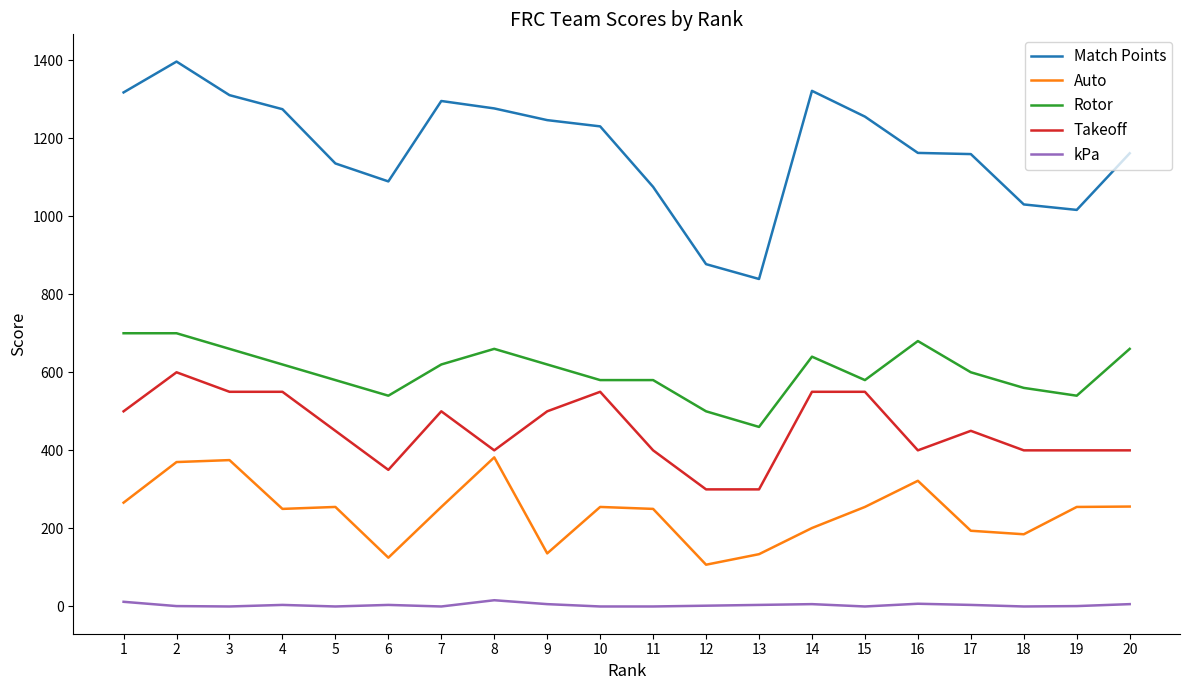

What is the difference between the maximum and minimum values in the Rotor series?

240